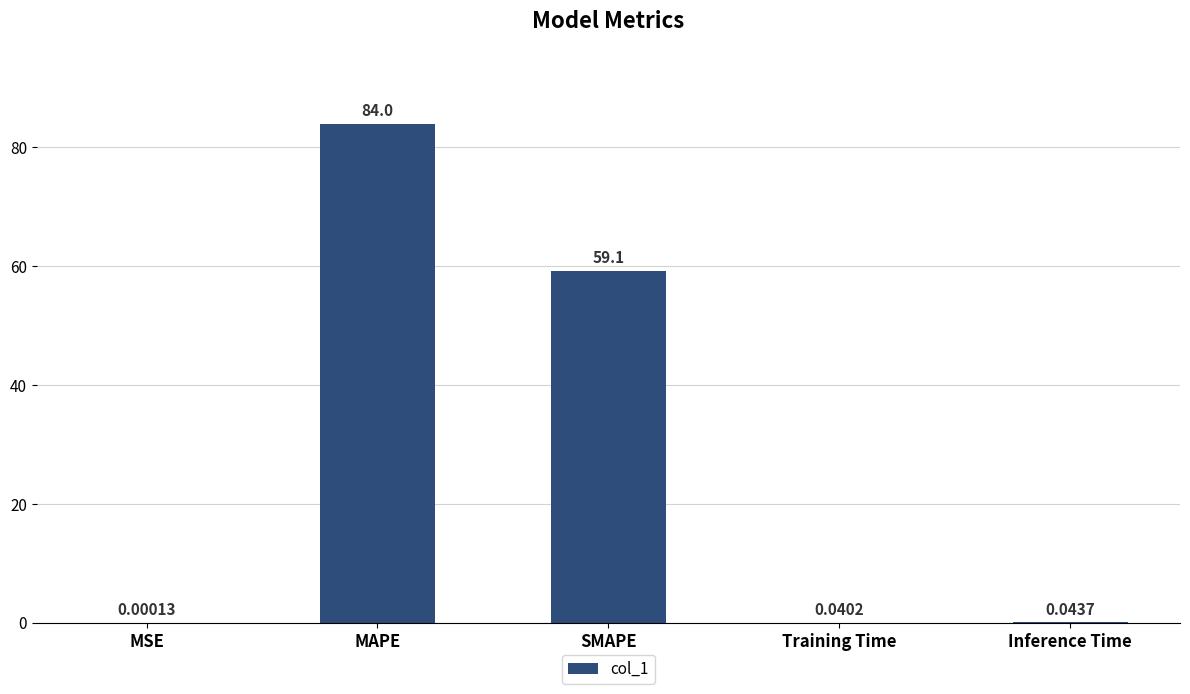

Which label corresponds to the largest value in the chart?

MAPE